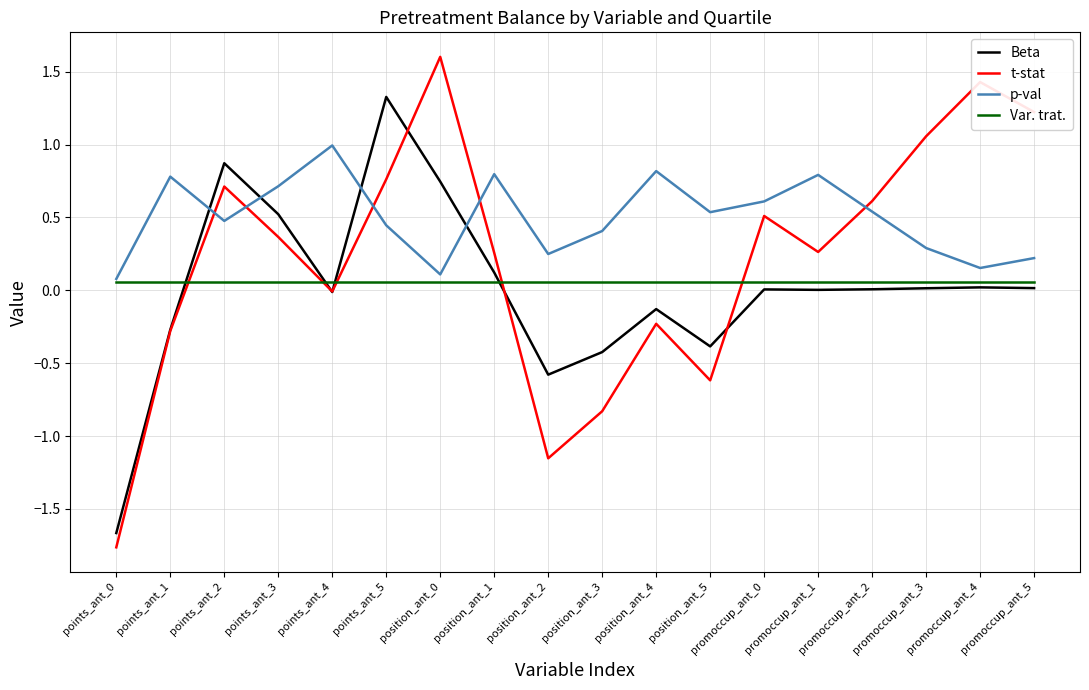

Is the value of Var. trat. at promoccup_ant_5 greater than the value of t-stat at position_ant_1?

No